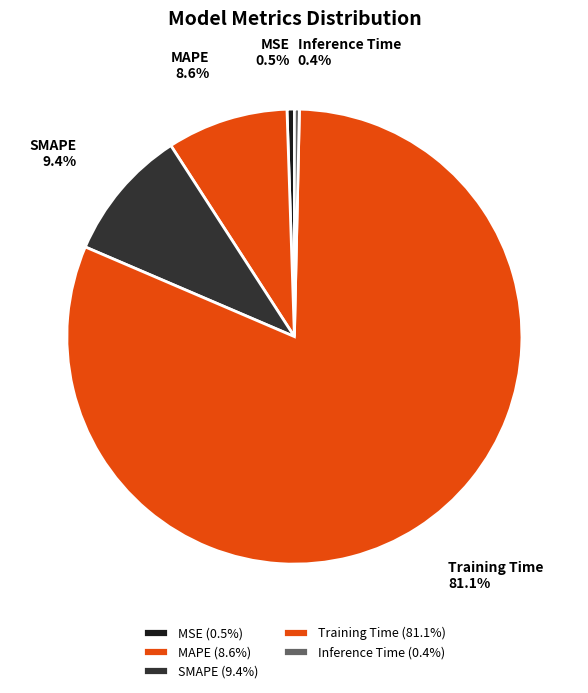

Does Training Time account for over 50% of the chart?

Yes